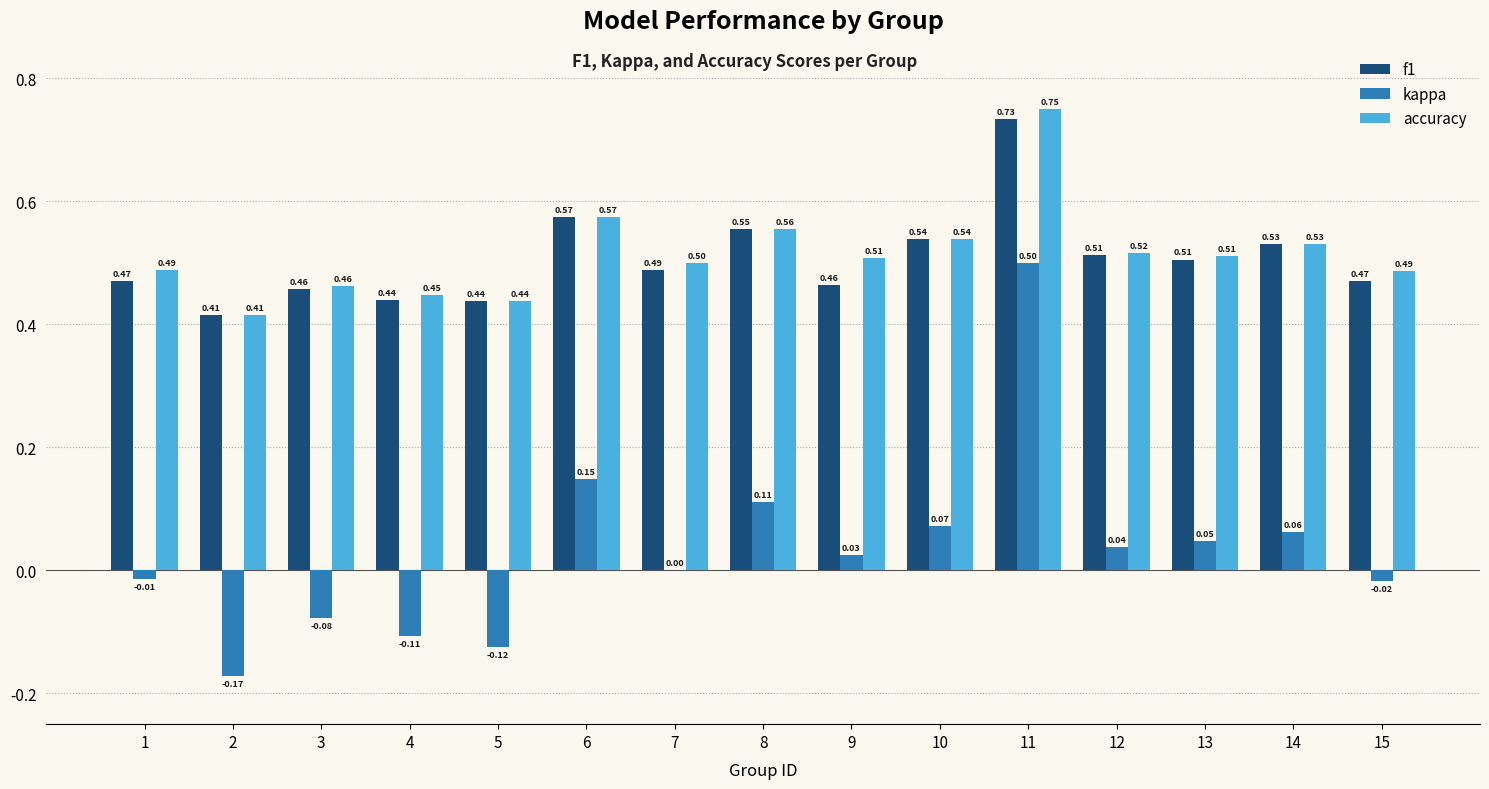

Which series changed the most between 8 and 14?

kappa